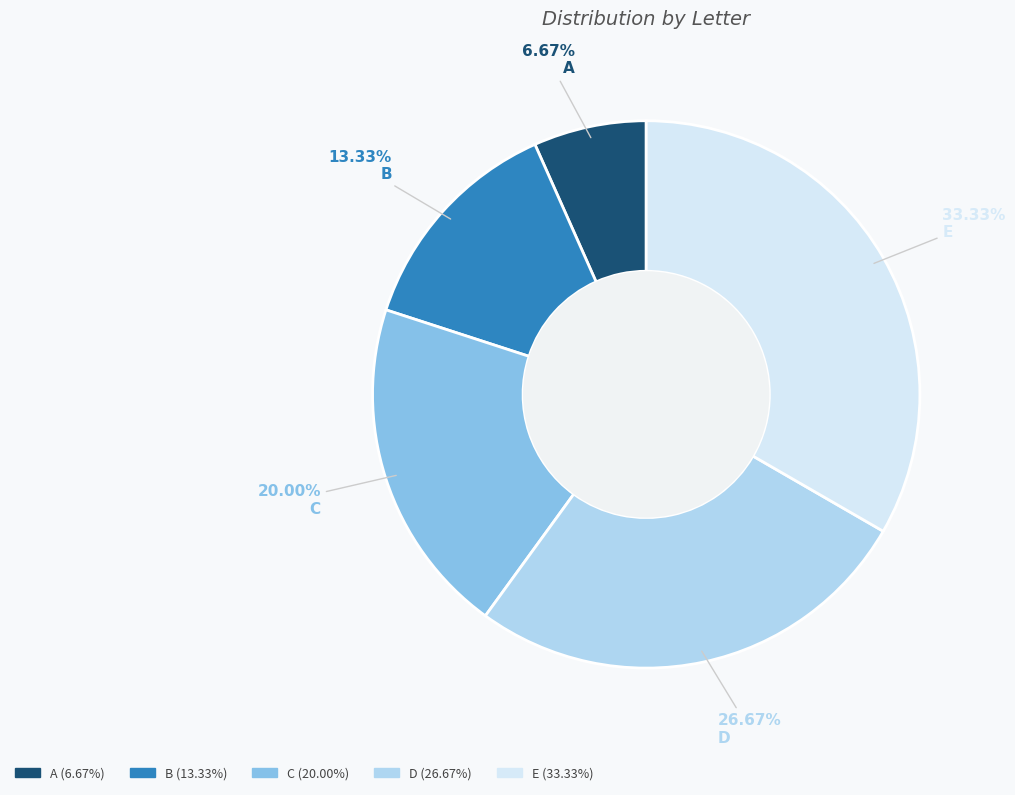

What is the ratio of the value at B to the value at D?

0.5